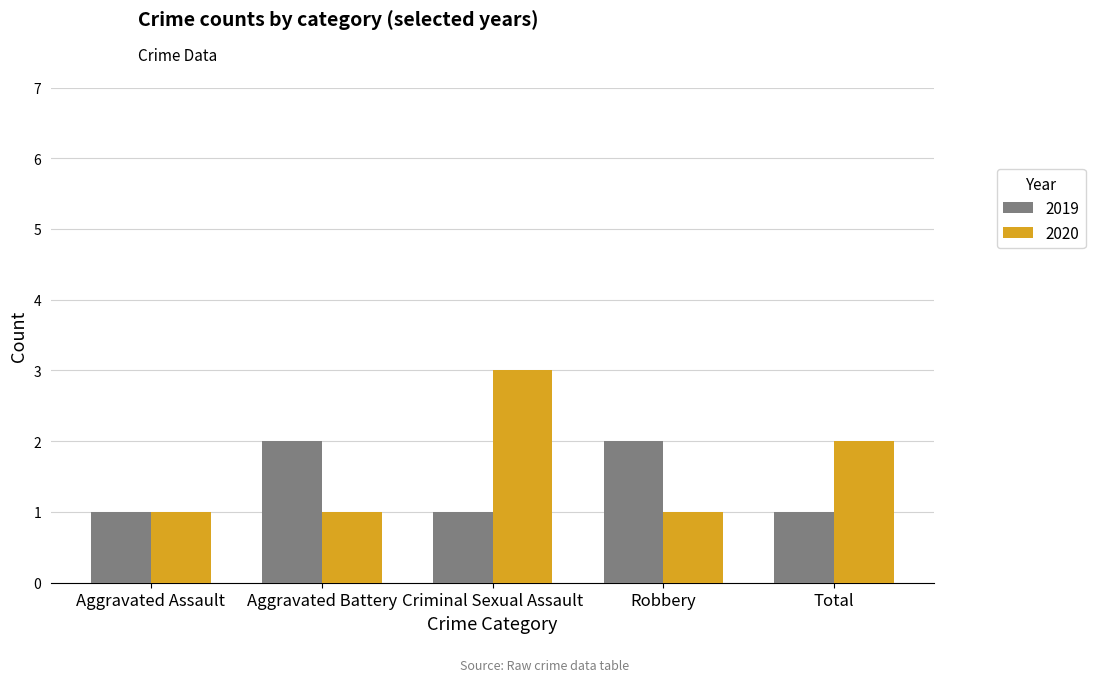

True or false: 2019 has a value of 2 at Criminal Sexual Assault.

False